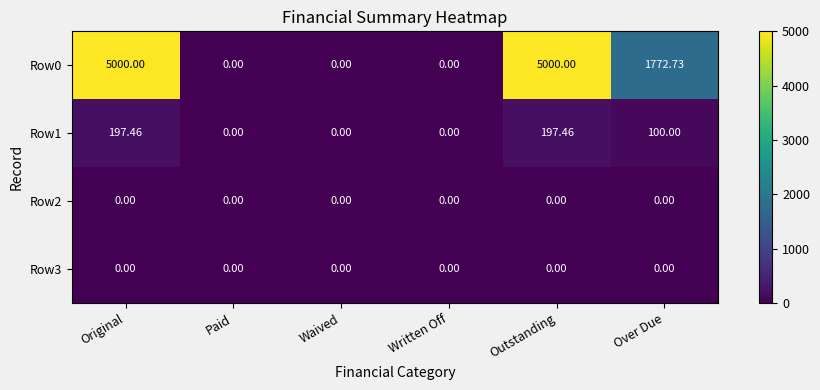

Where is Row0 nearest to the value 2500?

Over Due